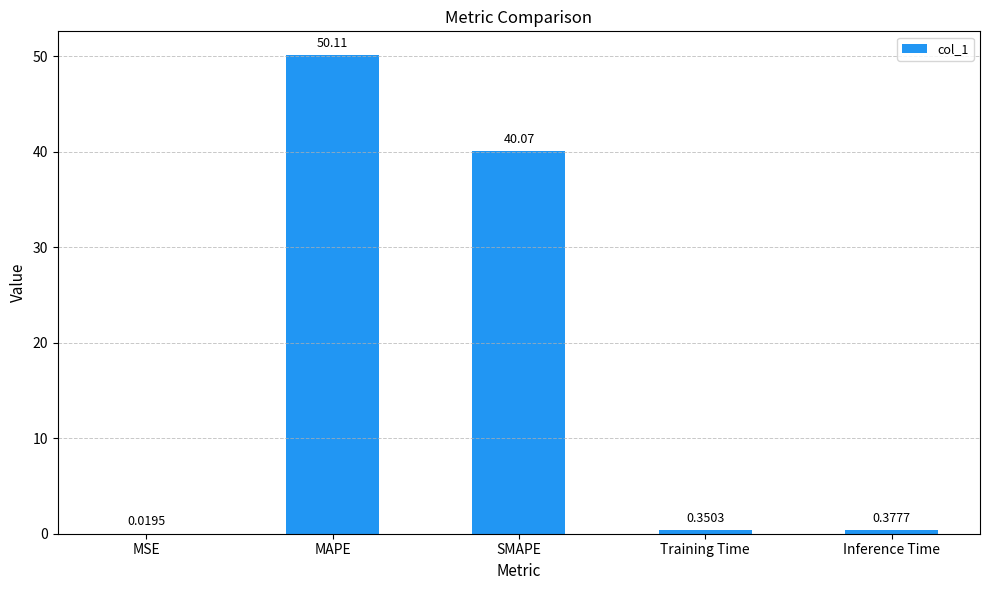

Where is the data nearest to the value 25?

SMAPE